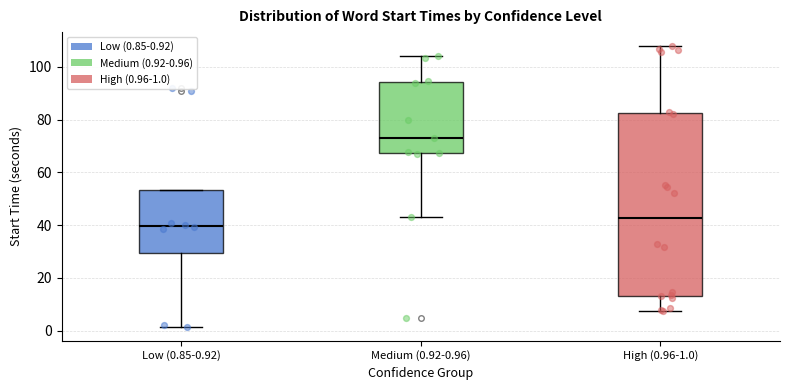

Reading left to right, read every box against the y-axis: the position of its median line, the range the box covers, and the ends of its whiskers. The values are not printed on the chart, so give them approximately, as read against the axis.

Low (0.85-0.92): median 40, box 30 to 54, whiskers 2 to 54
Medium (0.92-0.96): median 74, box 68 to 94, whiskers 44 to 104
High (0.96-1.0): median 42, box 14 to 82, whiskers 8 to 108